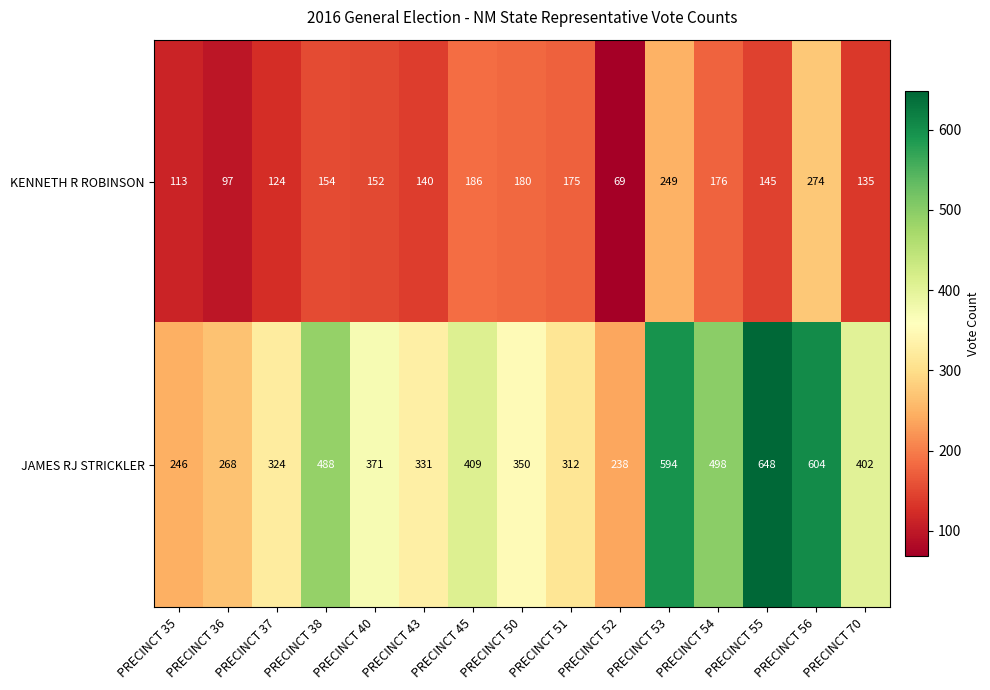

How many categories are shown in the chart?

15